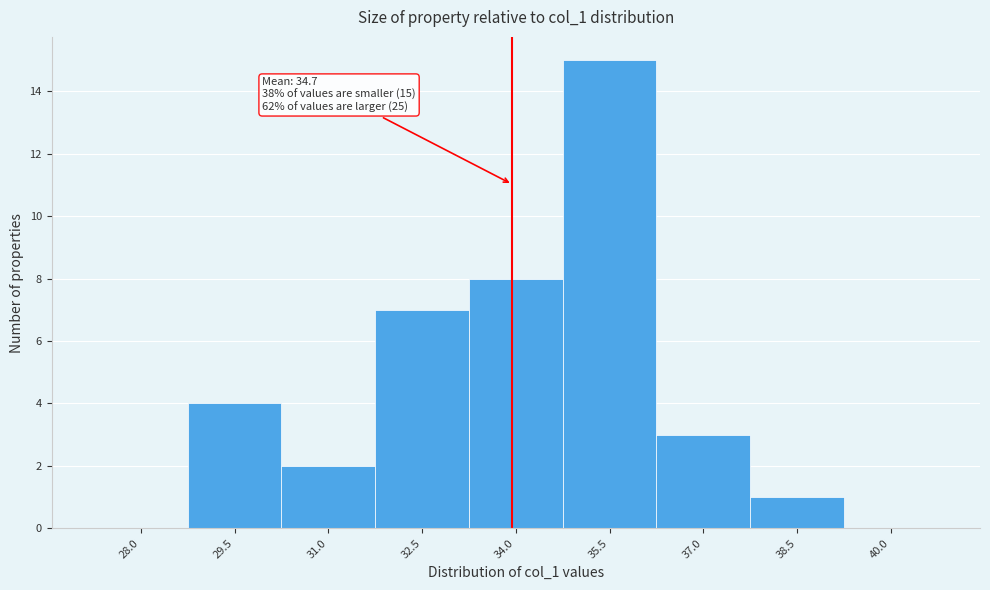

Reading right to left, extract all data points from this chart.

40.0=0	38.5=1	37.0=3	35.5=15	34.0=8	32.5=7	31.0=2	29.5=4	28.0=0